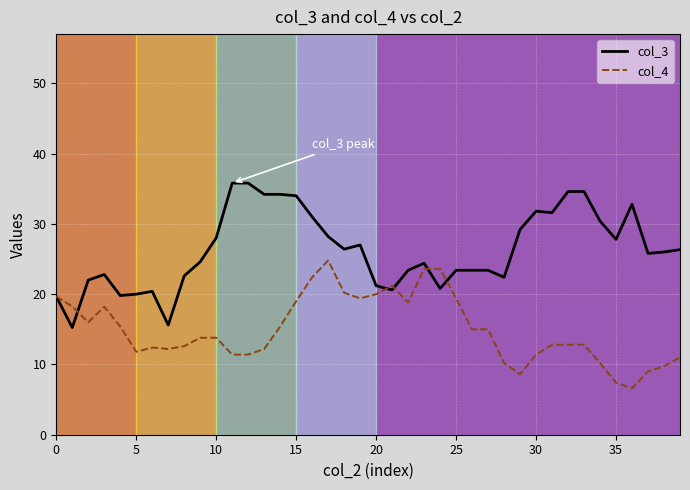

What is the maximum value for col_4?

24.8